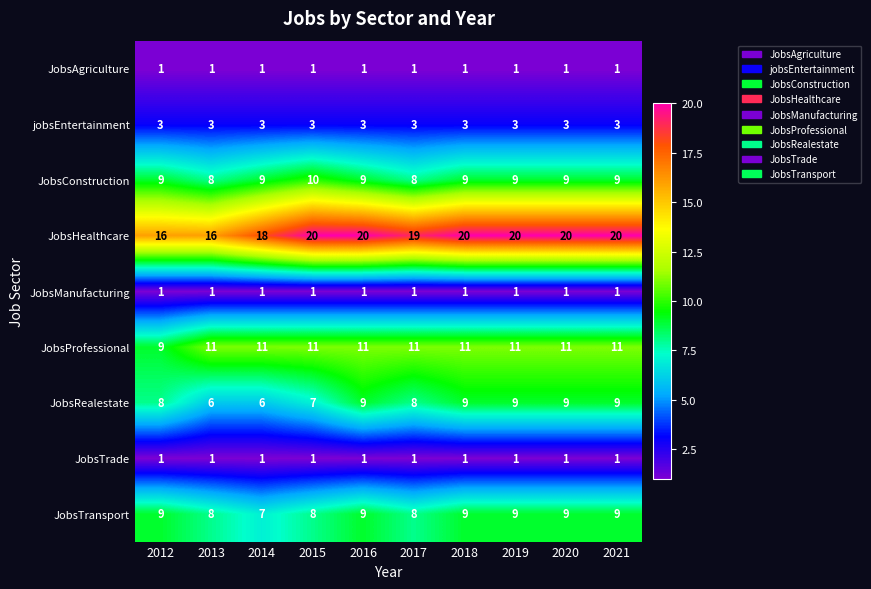

What is the lowest value of the JobsProfessional series?

9